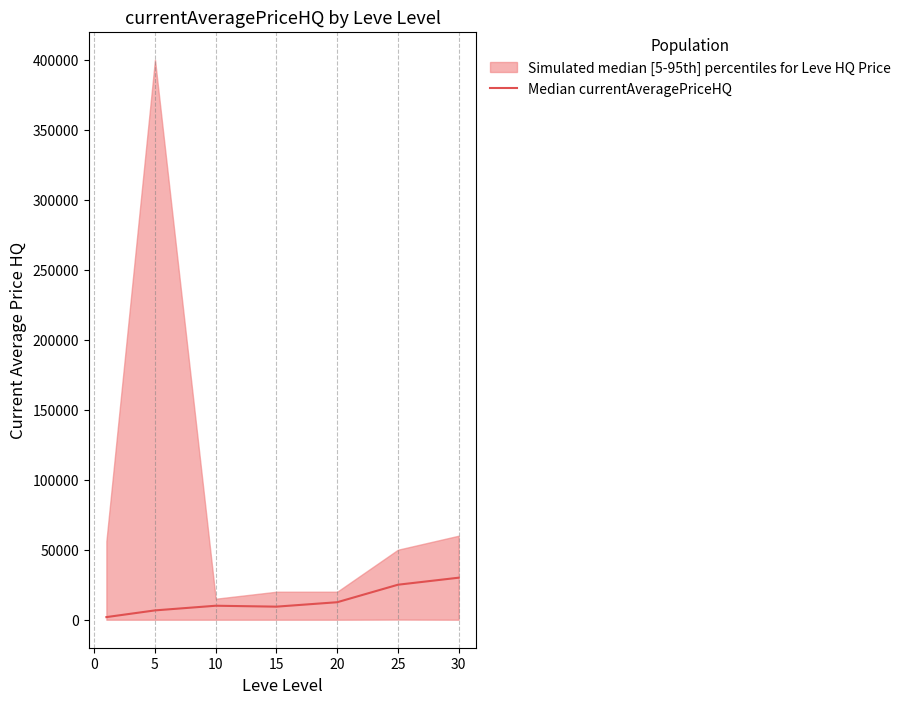

What is the maximum value for Median currentAveragePriceHQ?

30015